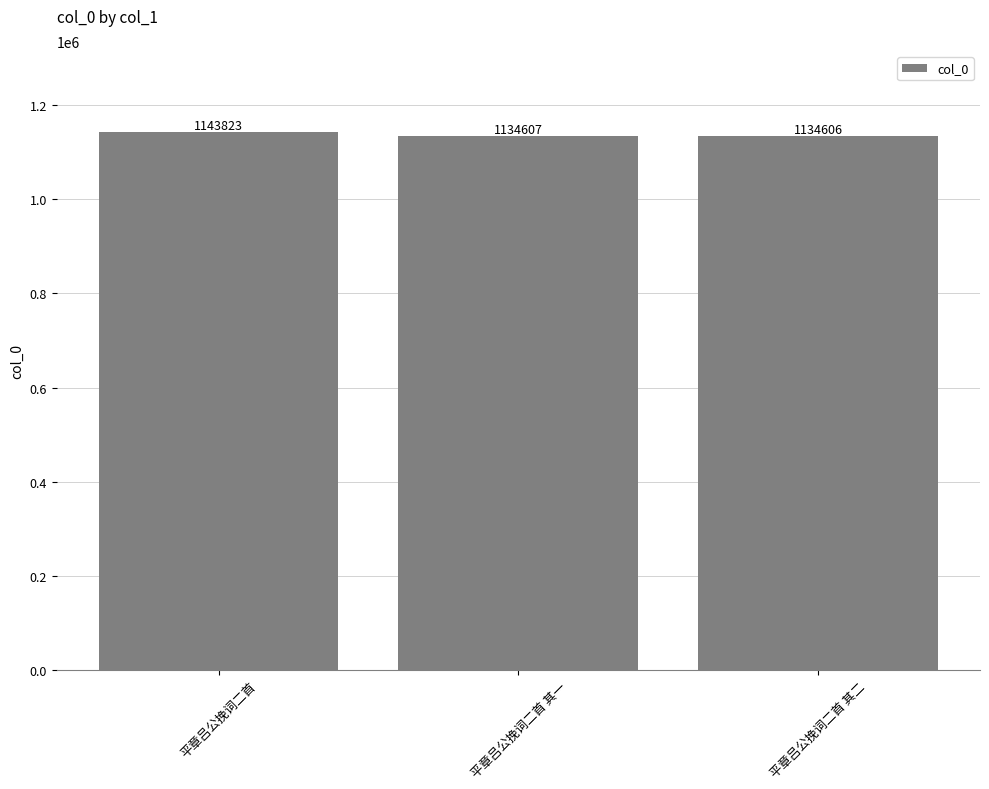

What is the difference between the second highest and minimum values?

1